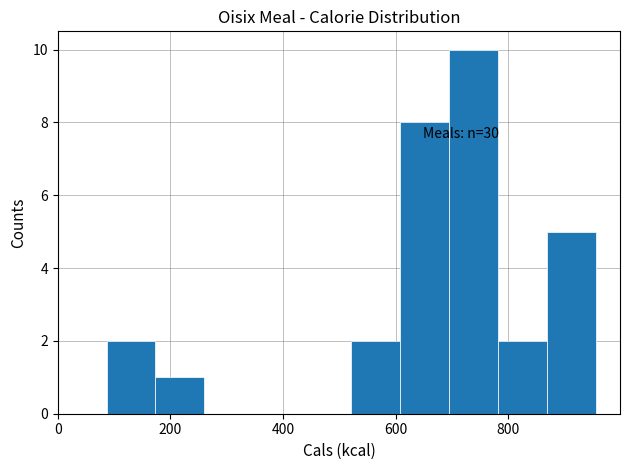

Which range on the x-axis has the tallest bar?

700 to 780